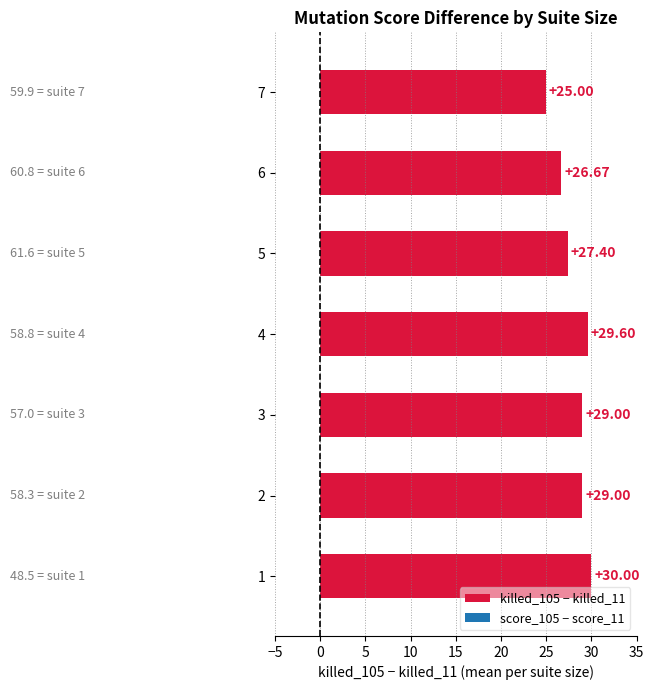

What is the sum of the values at 1 and 5?

57.4